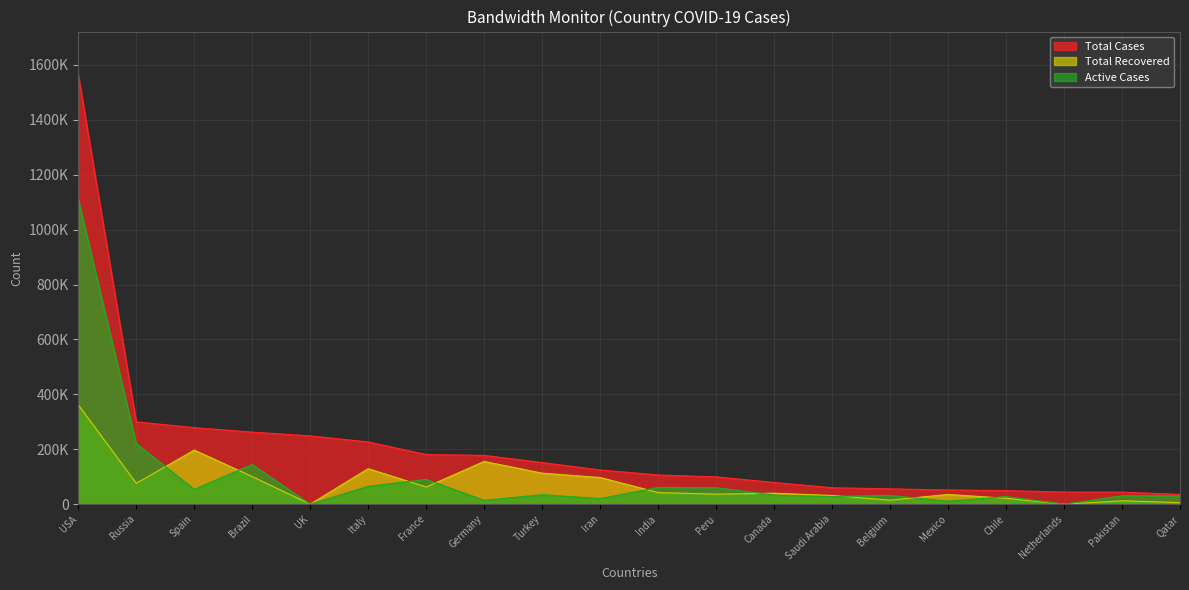

Between Spain and Saudi Arabia, which series saw the biggest shift?

Total Cases